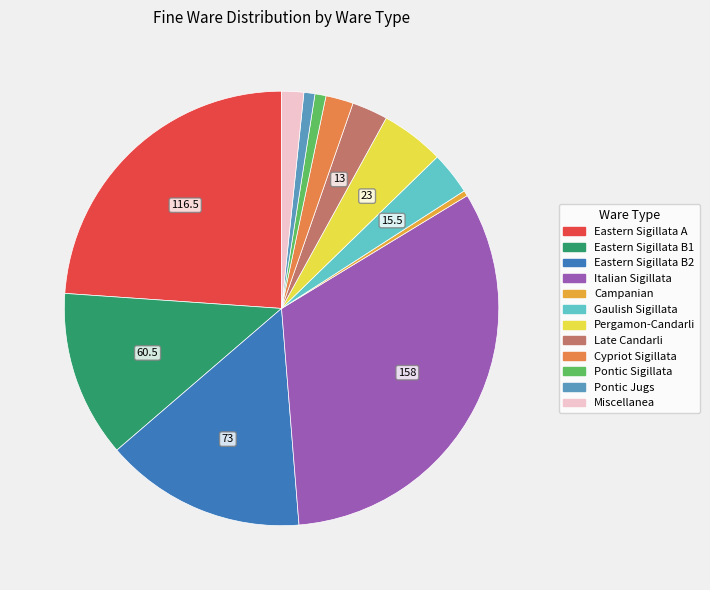

Which has a higher value, Eastern Sigillata B1 or Gaulish Sigillata?

Eastern Sigillata B1